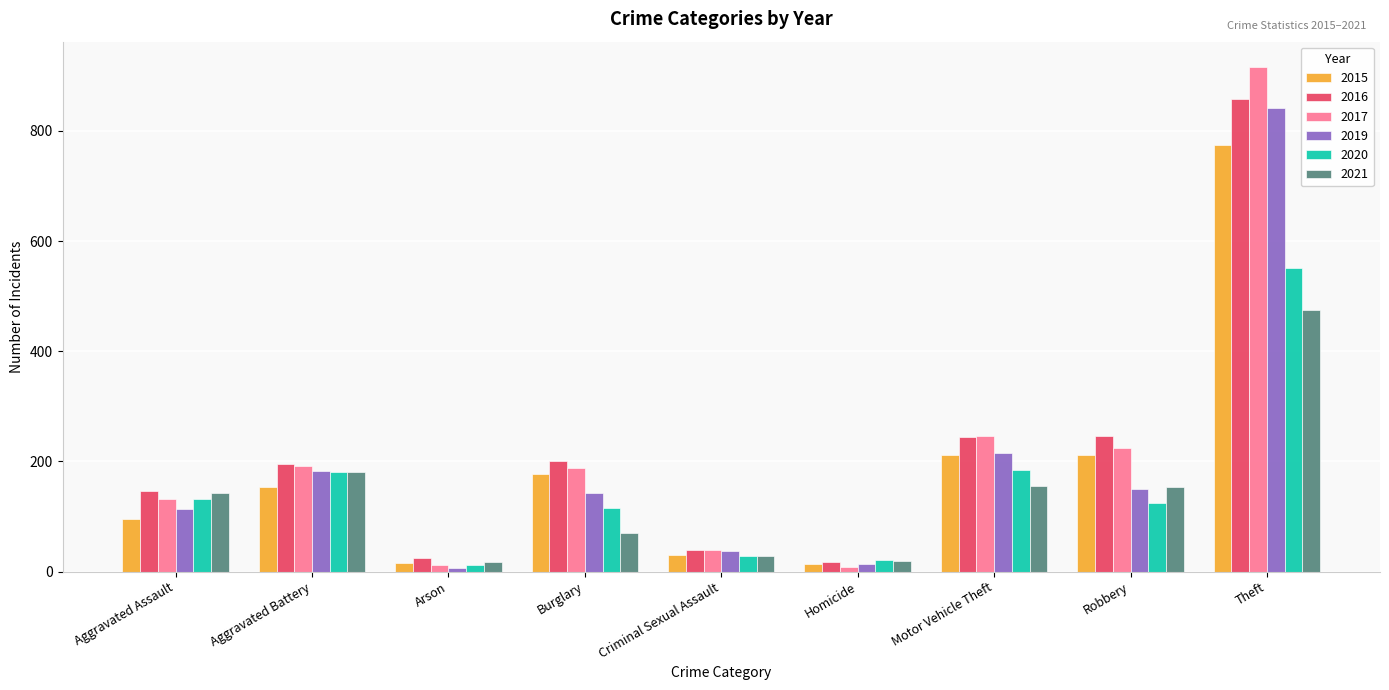

How many series are shown in this chart?

6